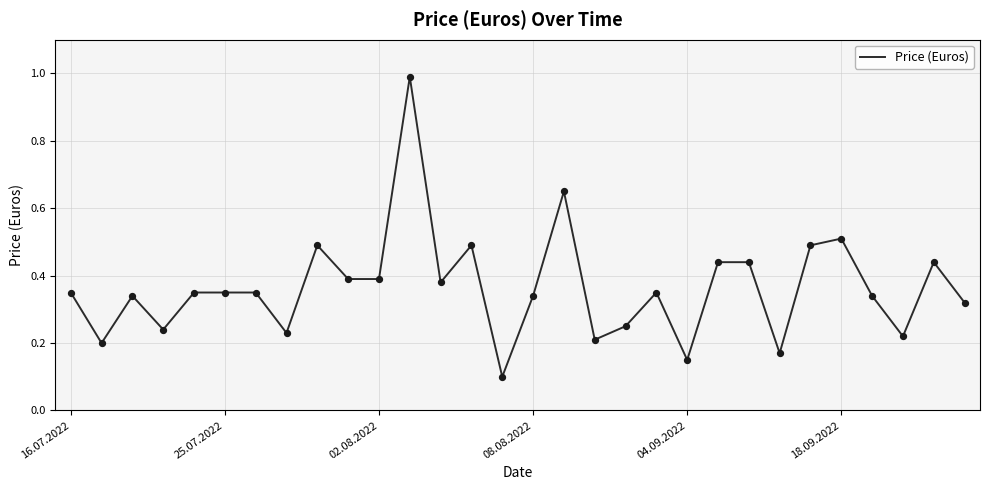

What is the difference between the maximum and minimum values?

0.9